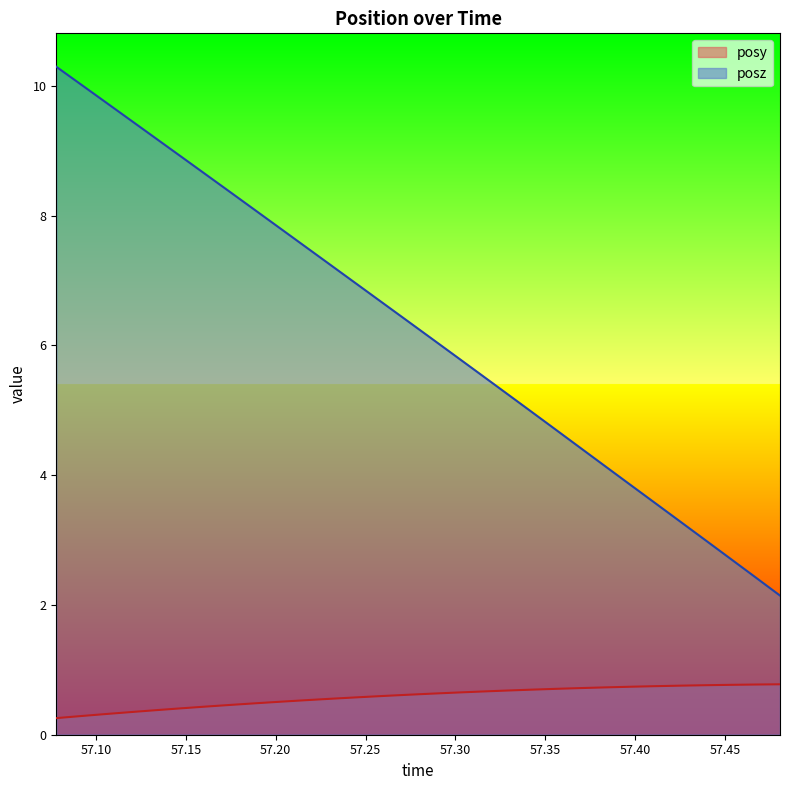

True or false: posz and posy cross at least once.

False